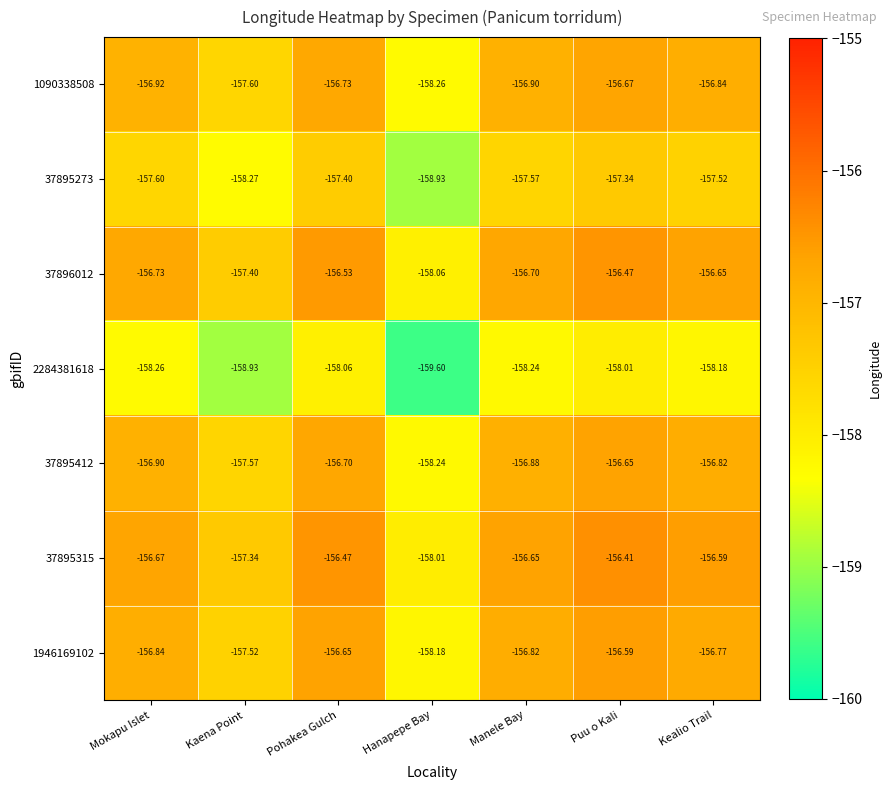

What is the spread (max minus min) of values at Kaena Point?

1.6